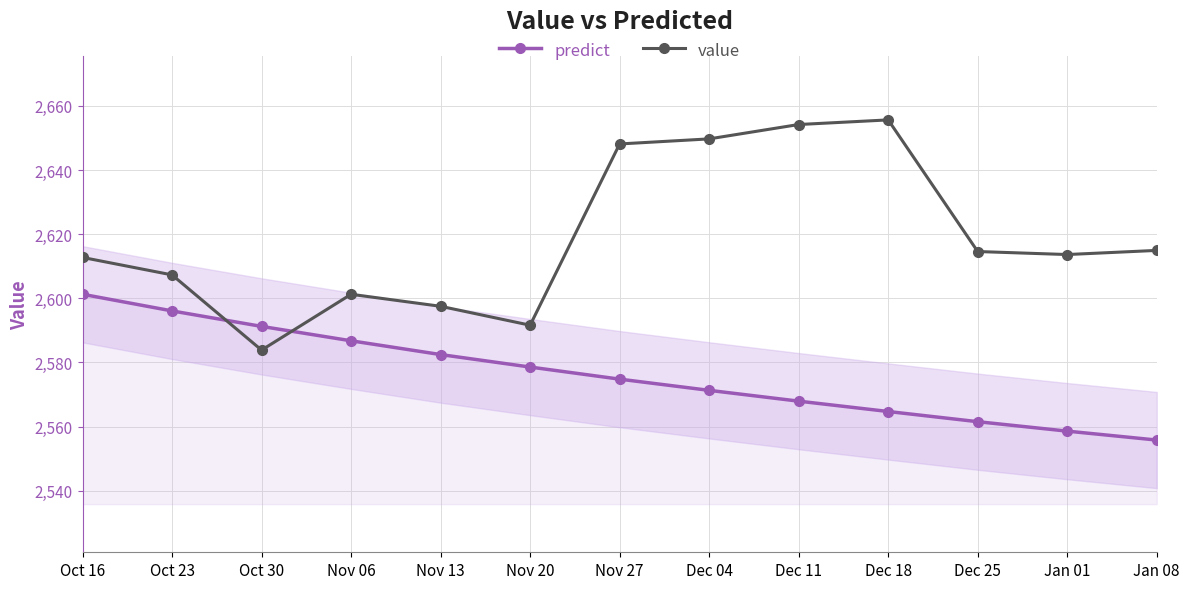

At how many categories does at least one series exceed 2589?

13